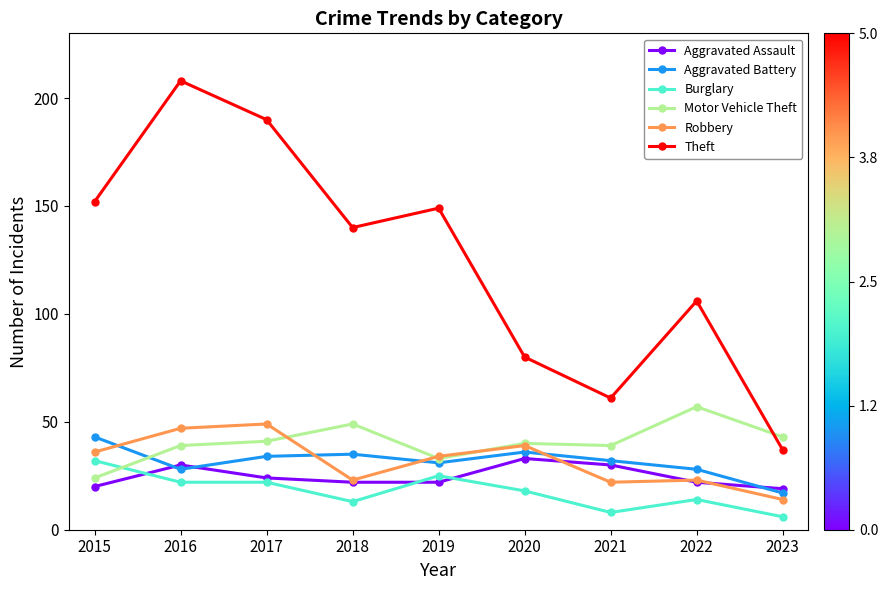

True or false: Aggravated Assault has a value of 19 at 2023.

True